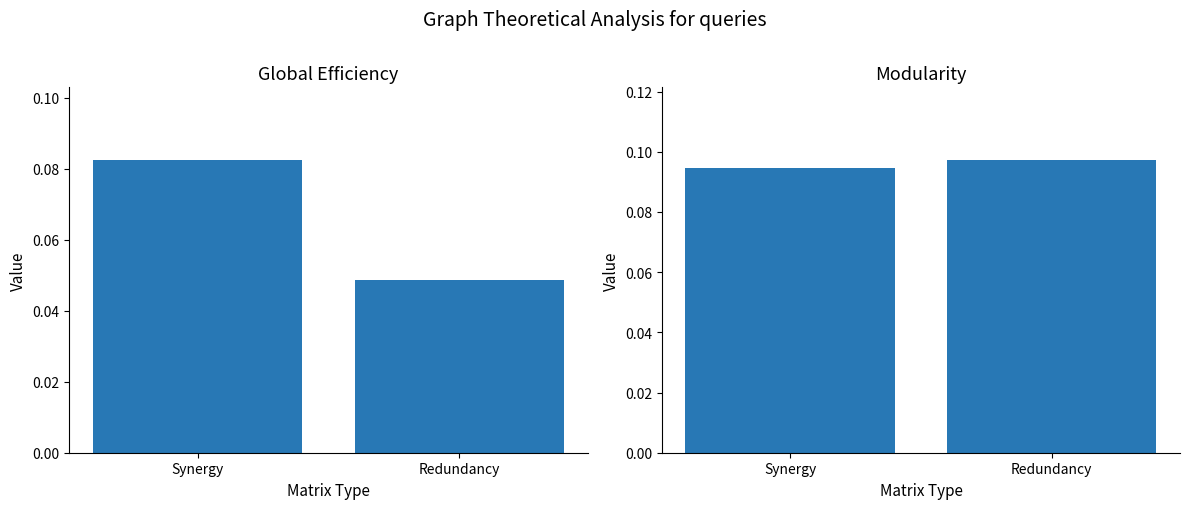

Rank the series by their average value, from lowest to highest.

Global Efficiency, Modularity